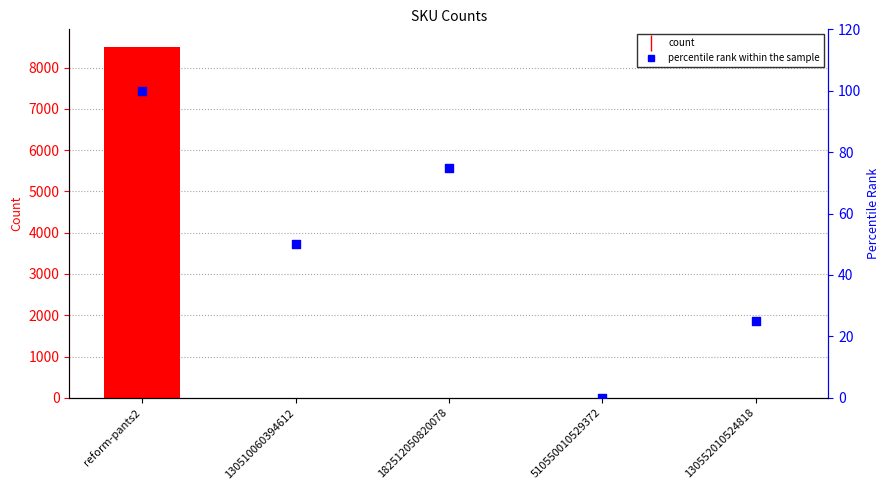

What is the total value across all series at 130552010524818?

26